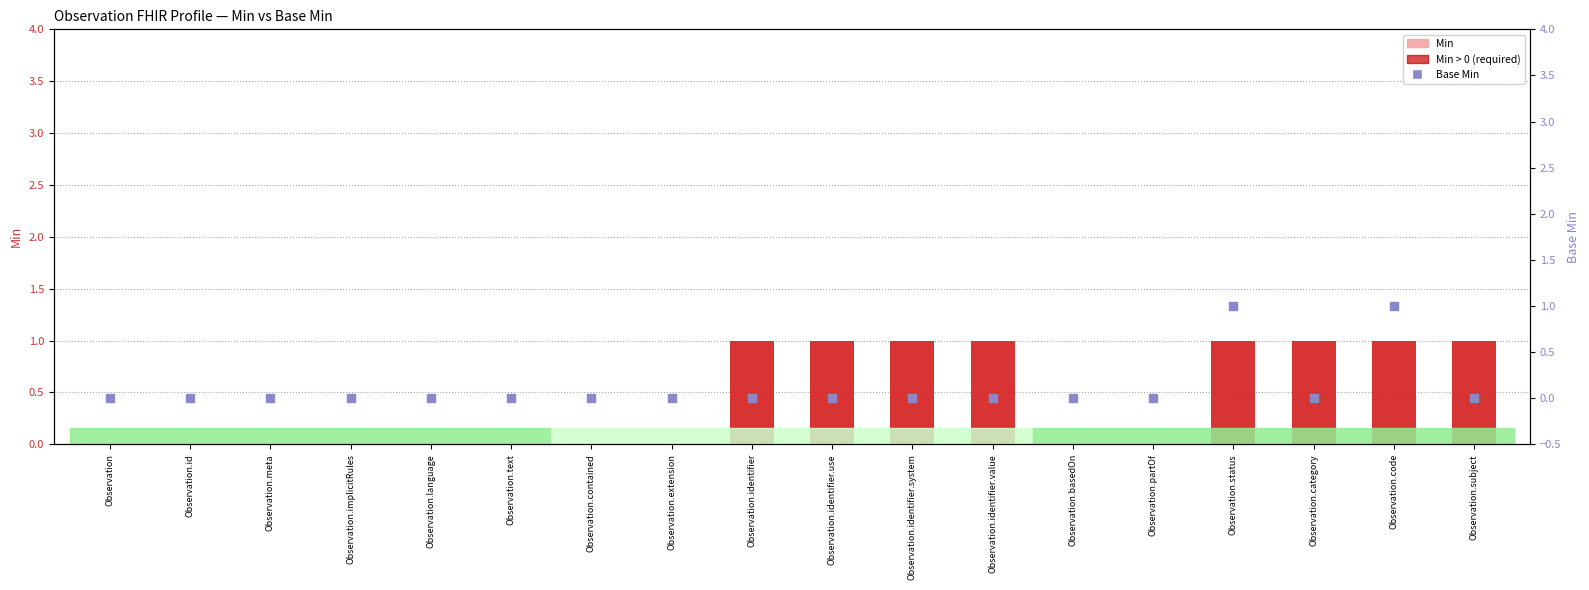

At how many categories does at least one series exceed 0?

8